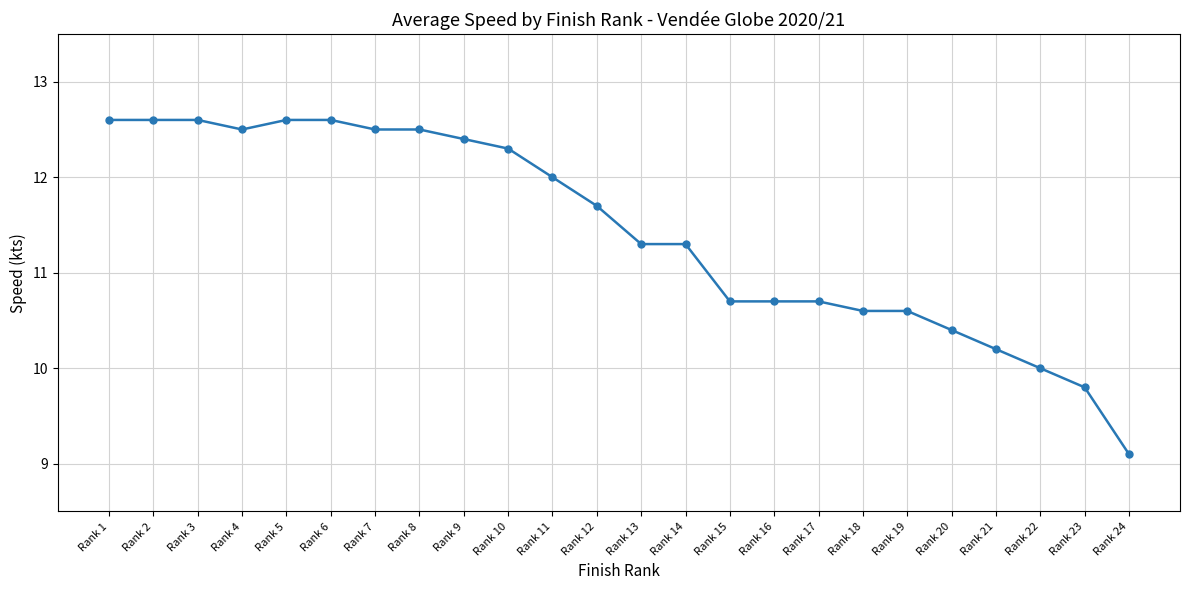

What is the minimum value shown in the chart?

9.1